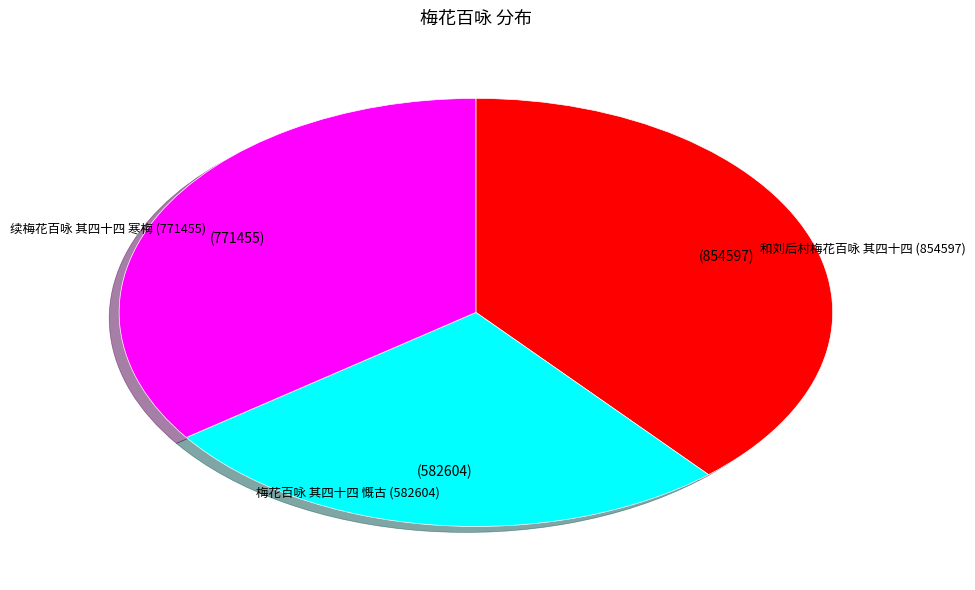

Is there a majority slice in this chart?

No